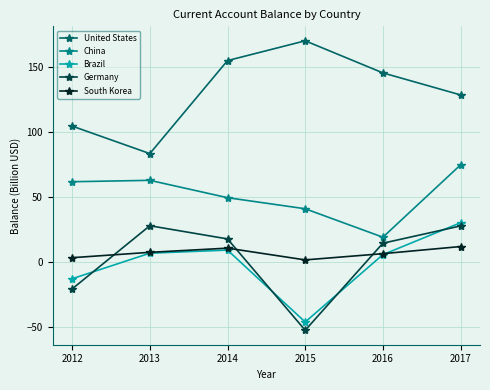

Rank the categories by United States value from lowest to highest.

2013, 2012, 2017, 2016, 2014, 2015